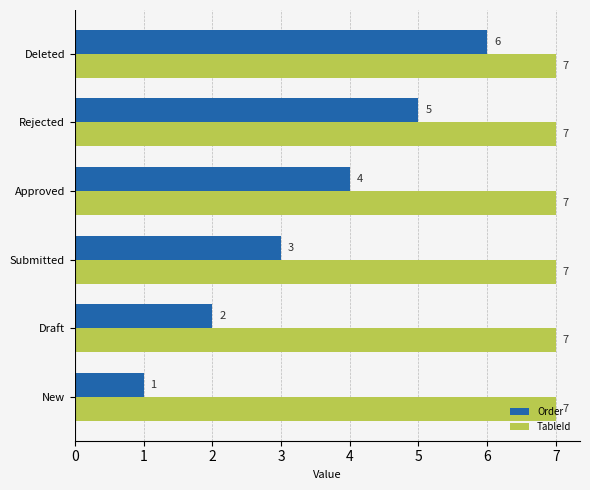

At which category is the sum across all series the highest?

Deleted